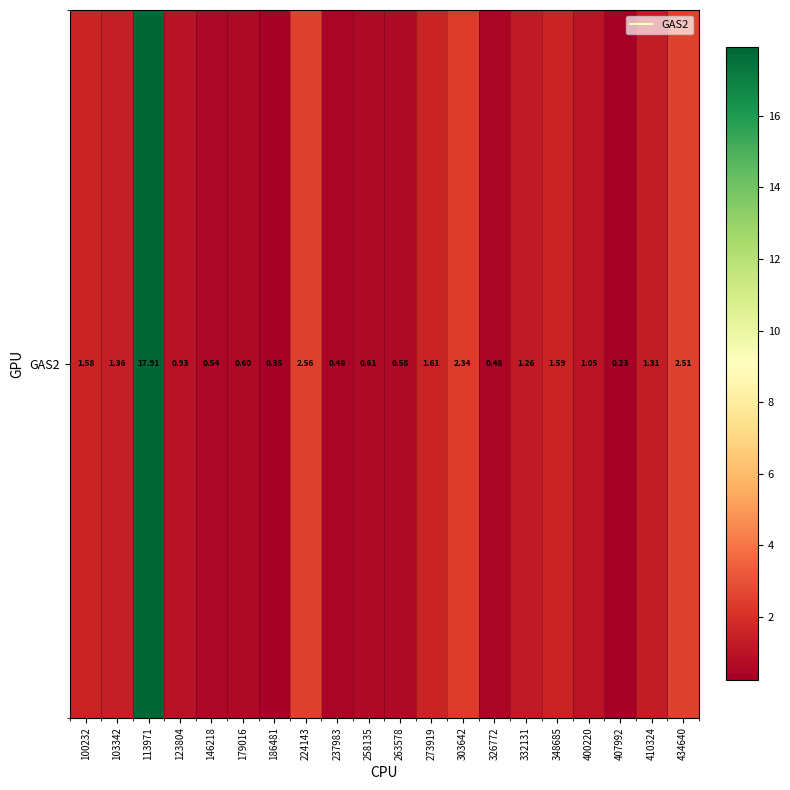

The chart shows a value of 0.5 at 410324. True or false?

False